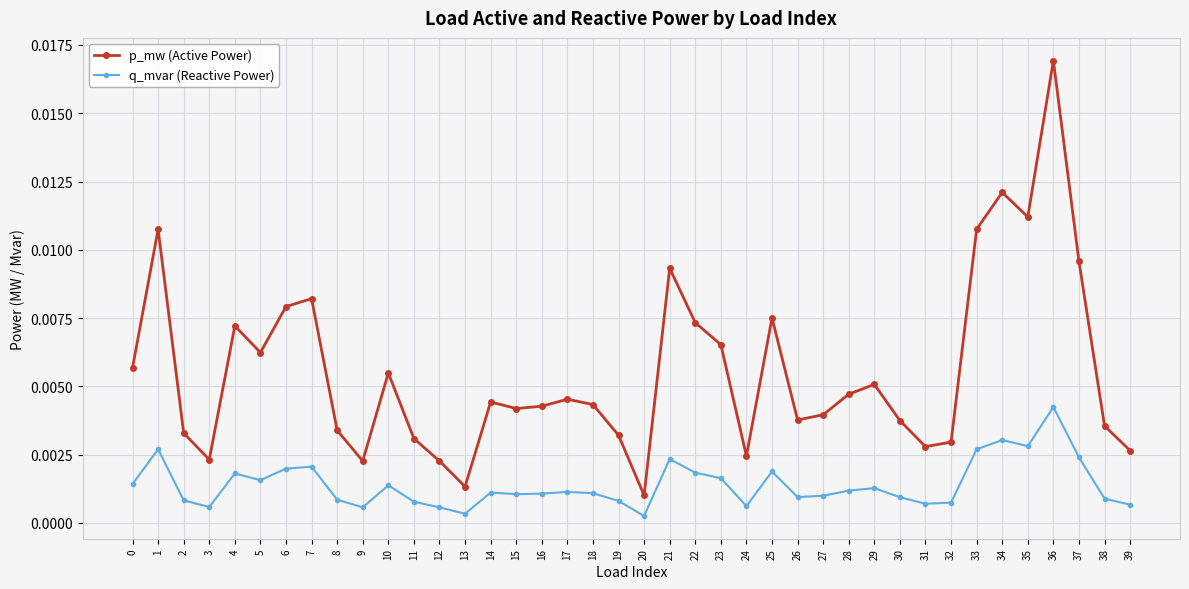

Which series has the widest spread of values?

p_mw (Active Power)